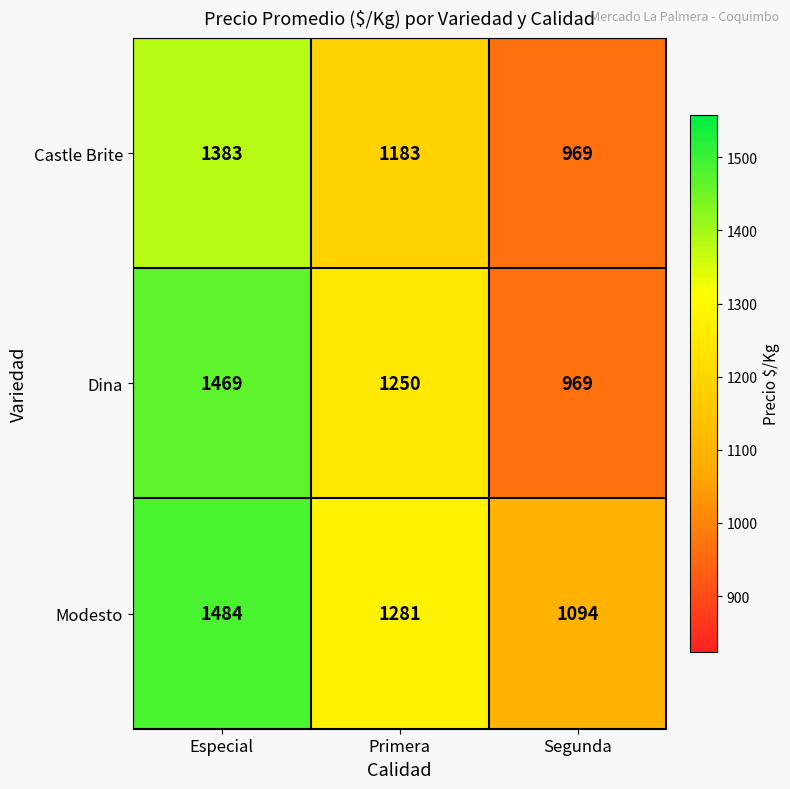

Where is Castle Brite nearest to the value 1176?

Primera